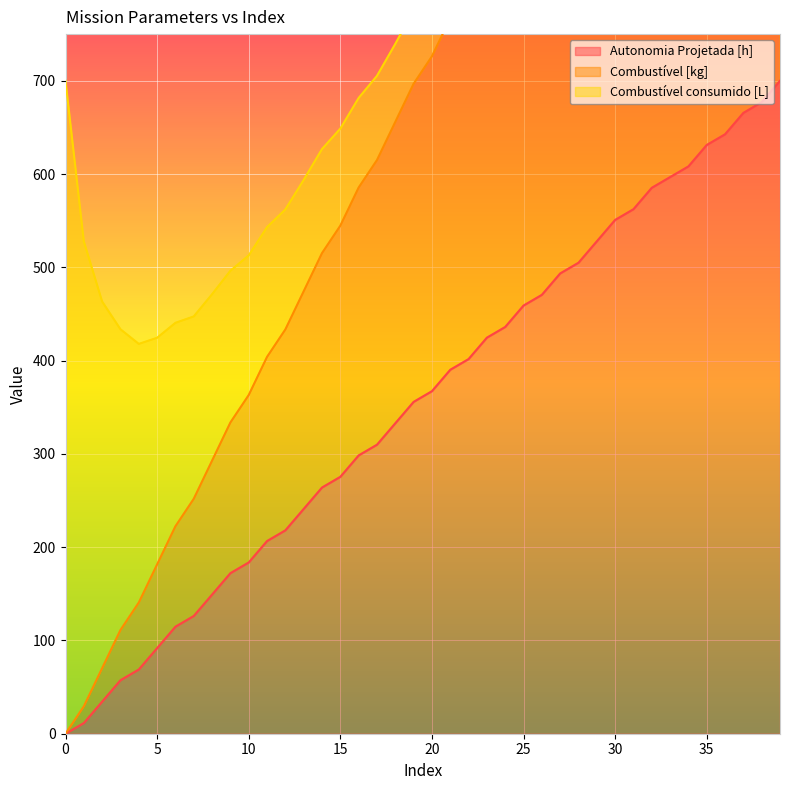

The Autonomia Projetada [h] series shows 459.0 at 25. True or false?

True